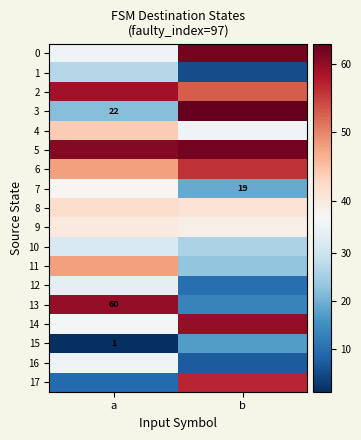

How many data points does each series have?

2